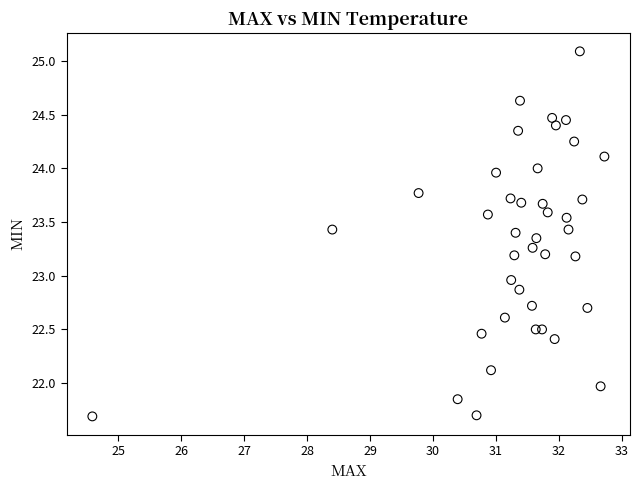

What is the range of X values (max minus min)?

8.1